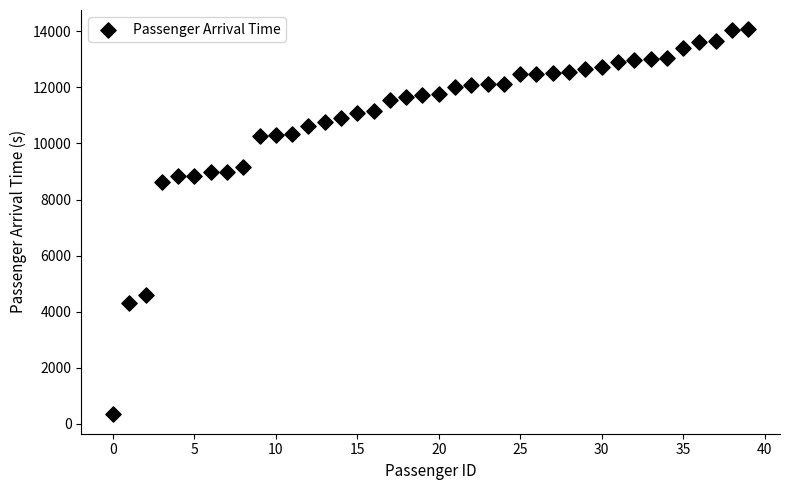

What is the range of Y values (max minus min)?

13733